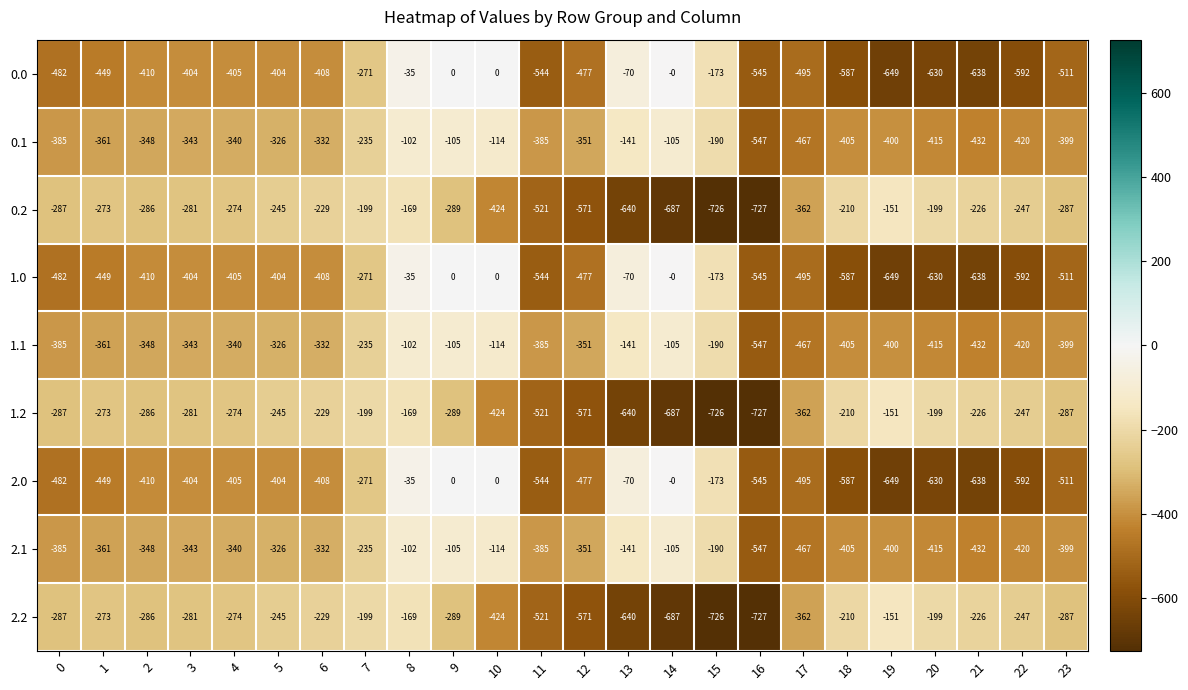

What is the difference between the highest and lowest values at 22?

345